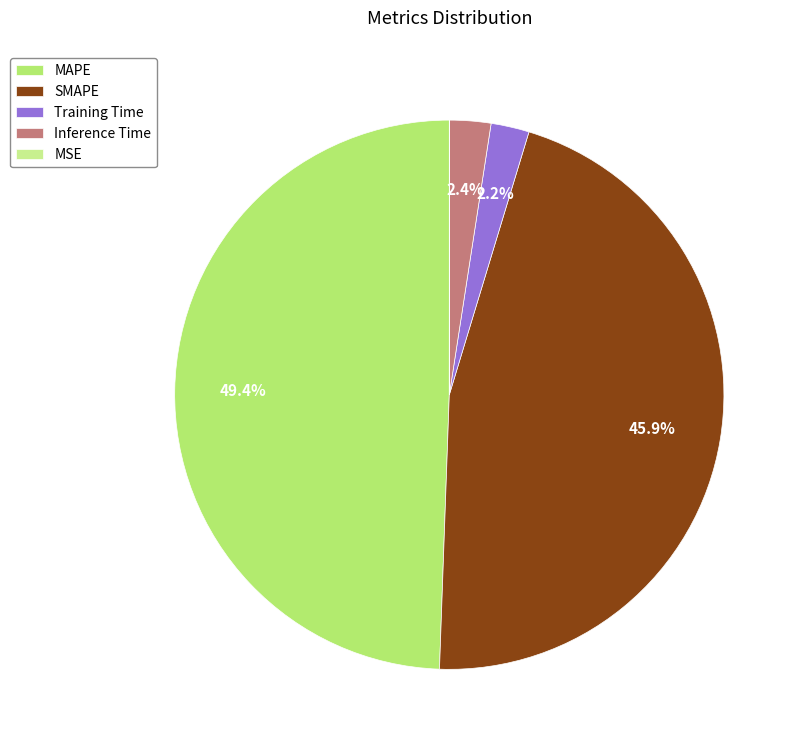

To the nearest percent, what is the combined percentage of Training Time and MAPE?

52%